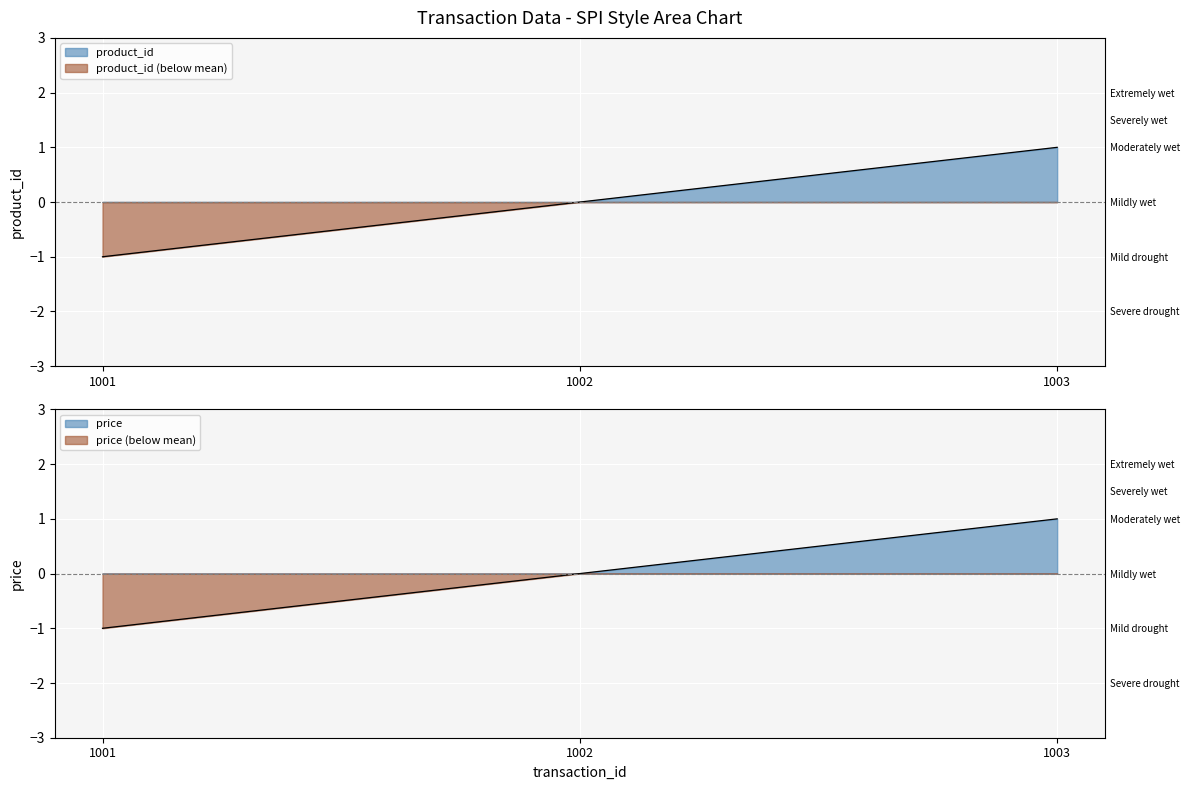

The product_id series shows -1 at 1002. True or false?

False